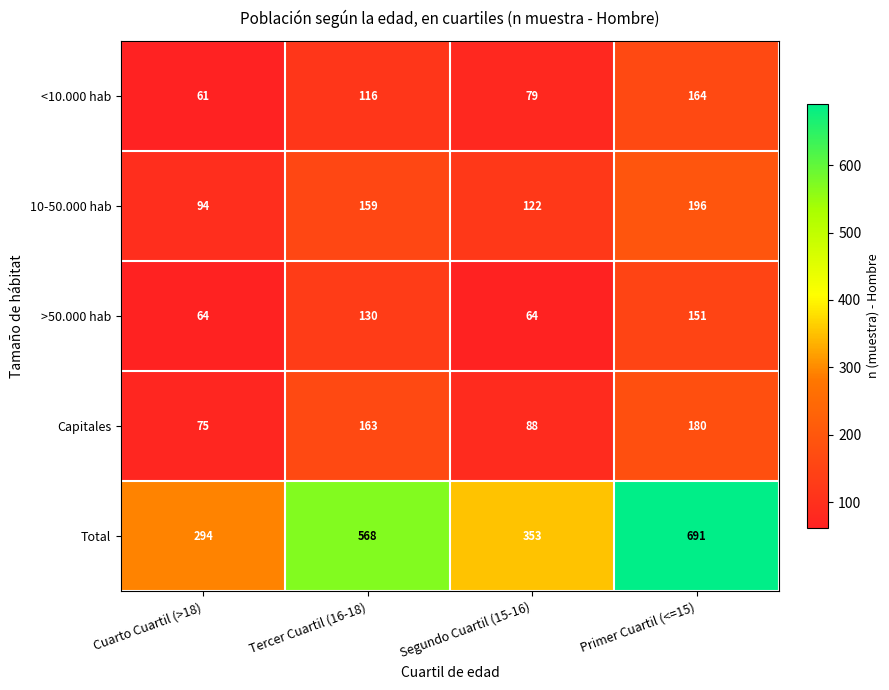

Reading left to right, transcribe all the data shown in this chart.

<10.000 hab: 61	116	79	164
10-50.000 hab: 94	159	122	196
>50.000 hab: 64	130	64	151
Capitales: 75	163	88	180
Total: 294	568	353	691